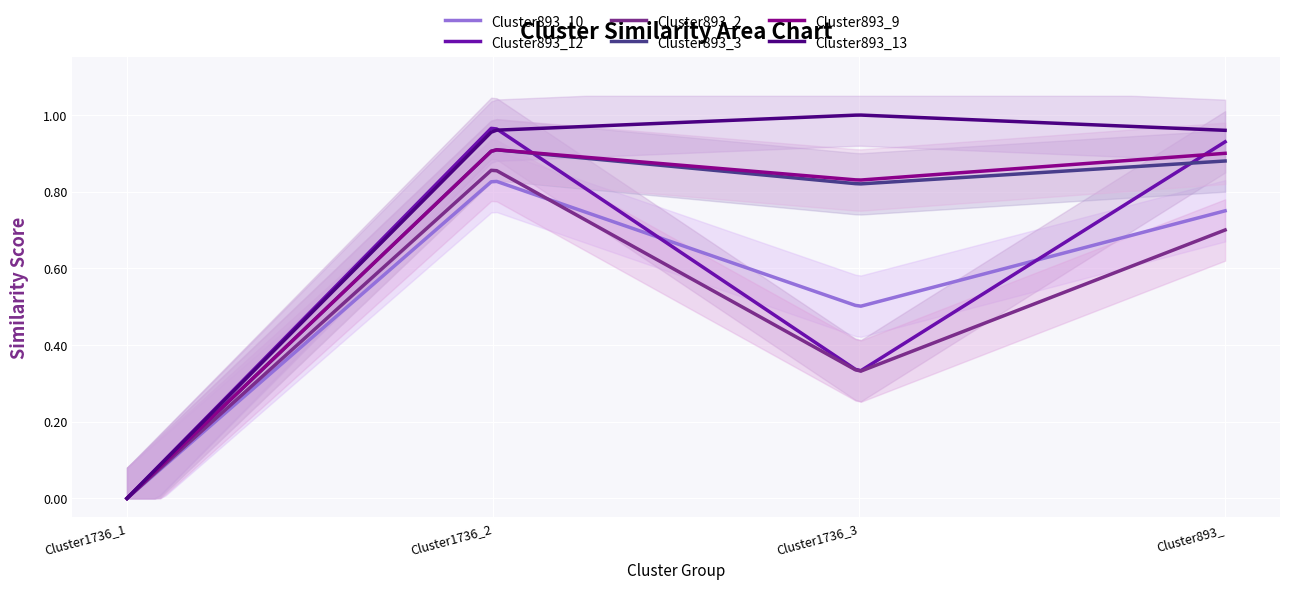

True or false: Cluster893_3 and Cluster893_9 cross at least once.

False